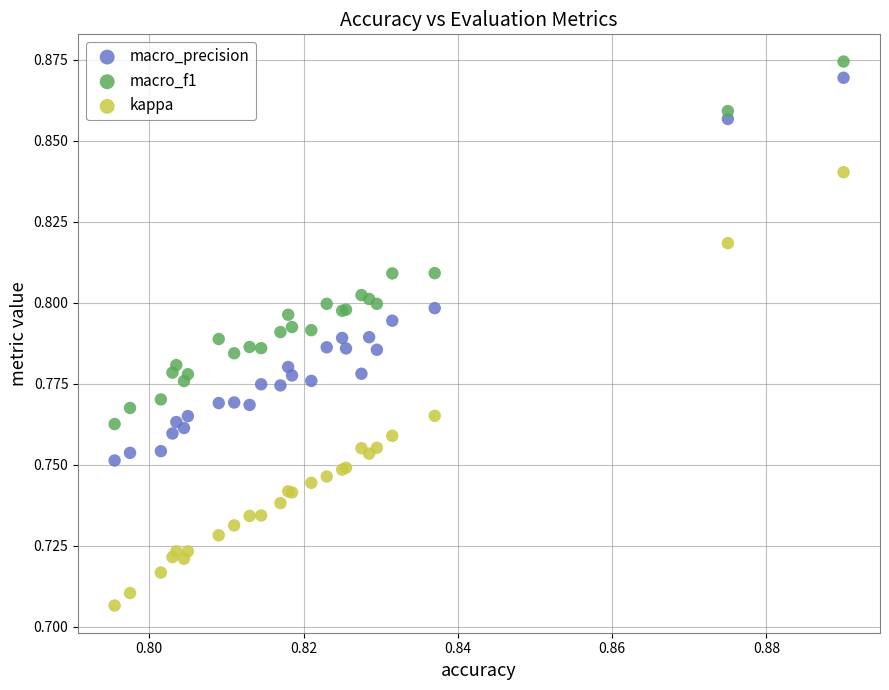

Which series has the widest spread of Y values?

kappa